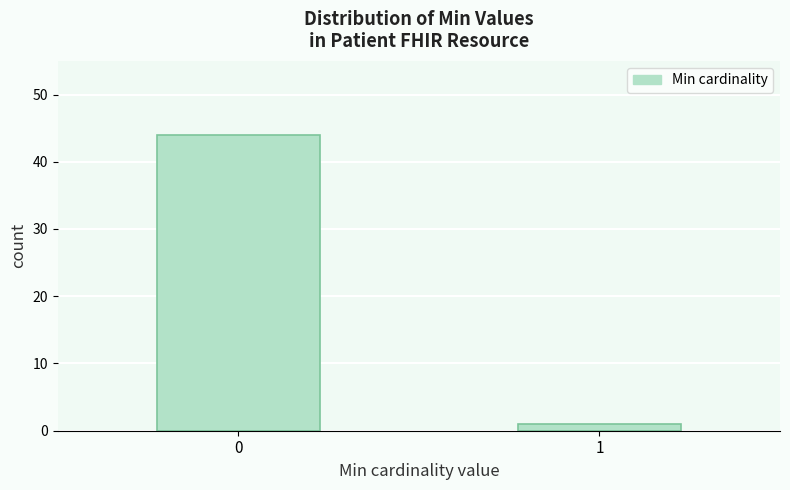

Reading left to right, extract all data points from this chart.

44	1